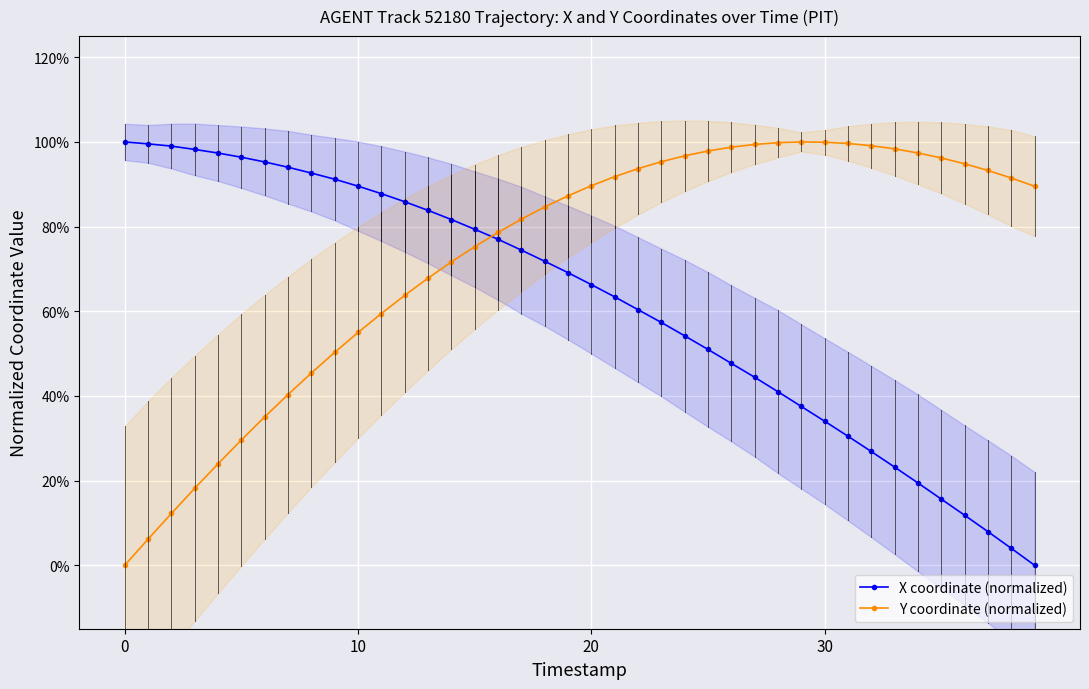

The X coordinate (normalized) series shows 0.3 at 33. True or false?

False